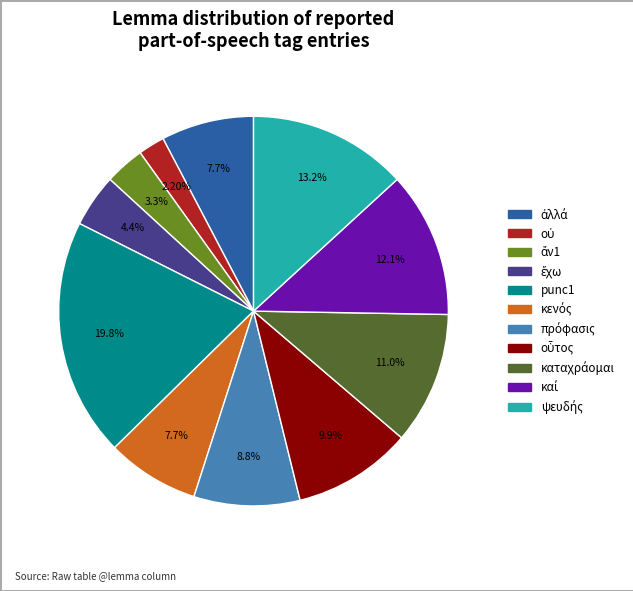

How many segments does this pie chart have?

11